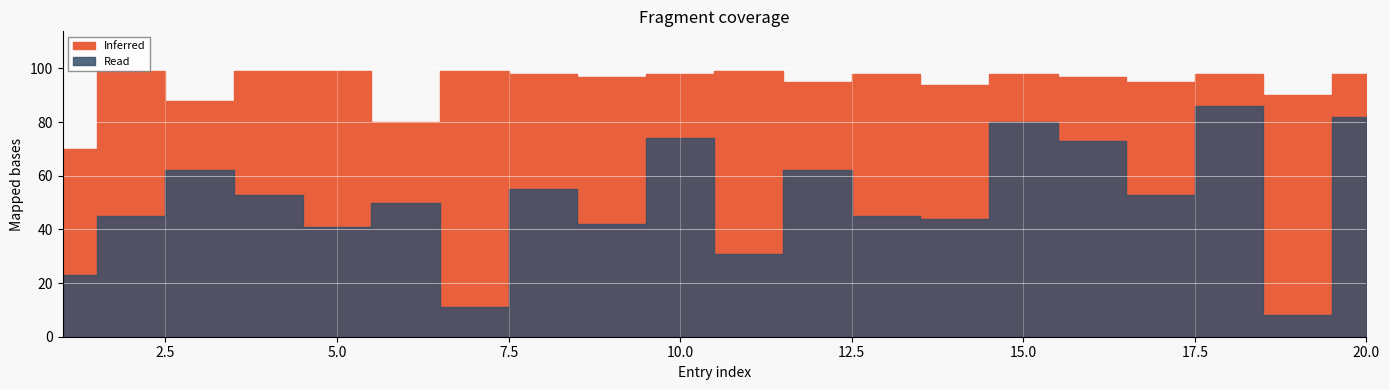

The value of Read at 15 is 80. True or false?

True